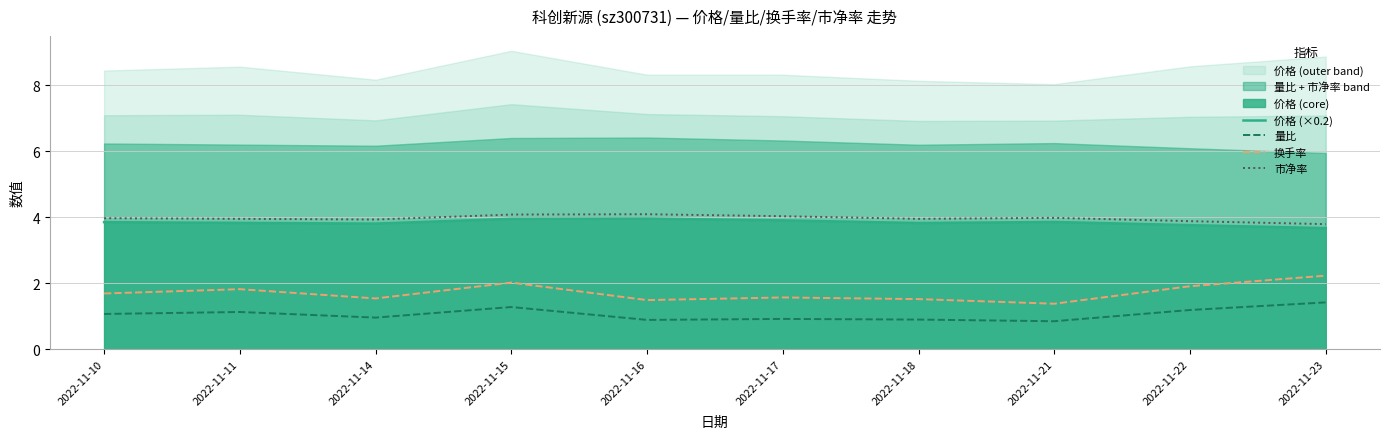

Is the value of 量比 at 2022-11-14 greater than the value of 价格 (×0.2) at 2022-11-17?

No